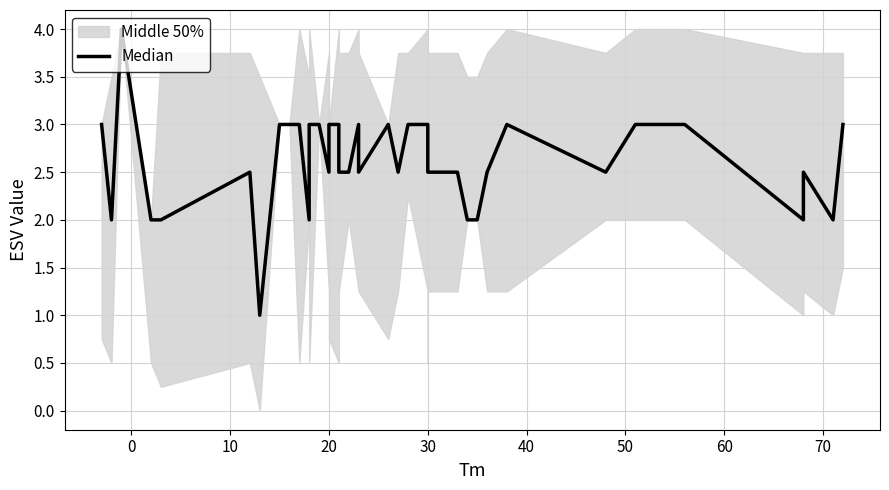

Reading right to left, what are all the values shown in this chart?

3.0	2.0	2.5	2.0	3.0	3.0	2.5	3.0	2.5	2.0	2.0	2.0	2.5	2.5	3.0	3.0	3.0	2.5	3.0	2.5	3.0	2.5	2.5	3.0	3.0	3.0	2.5	3.0	3.0	2.0	3.0	3.0	3.0	1.0	2.5	2.0	2.0	4.0	2.0	3.0